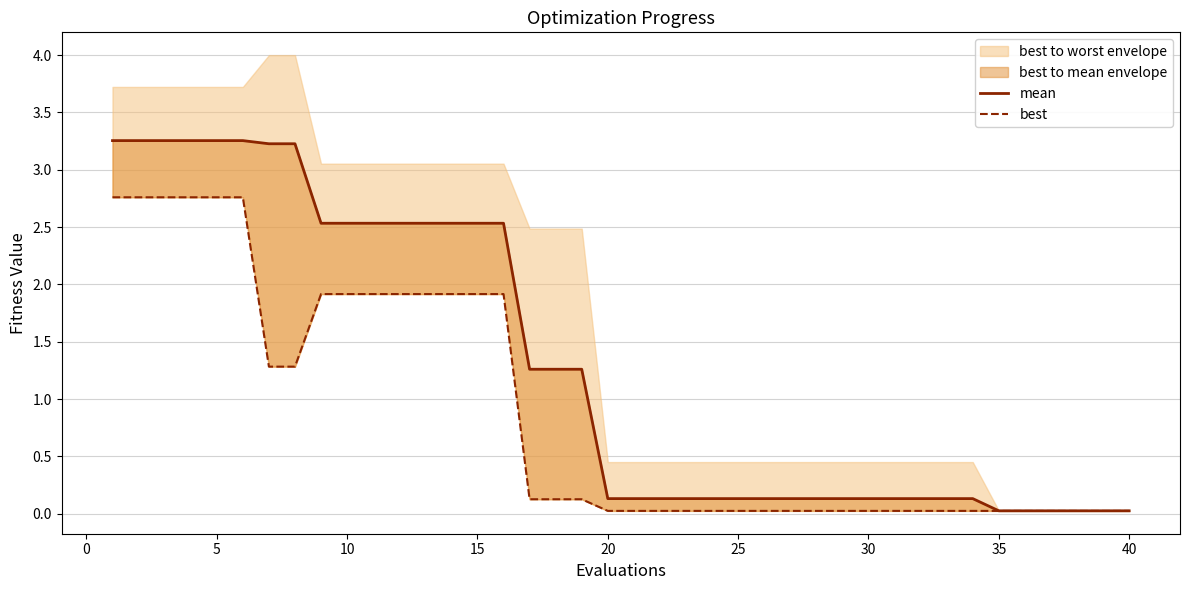

True or false: best and mean cross at least once.

False